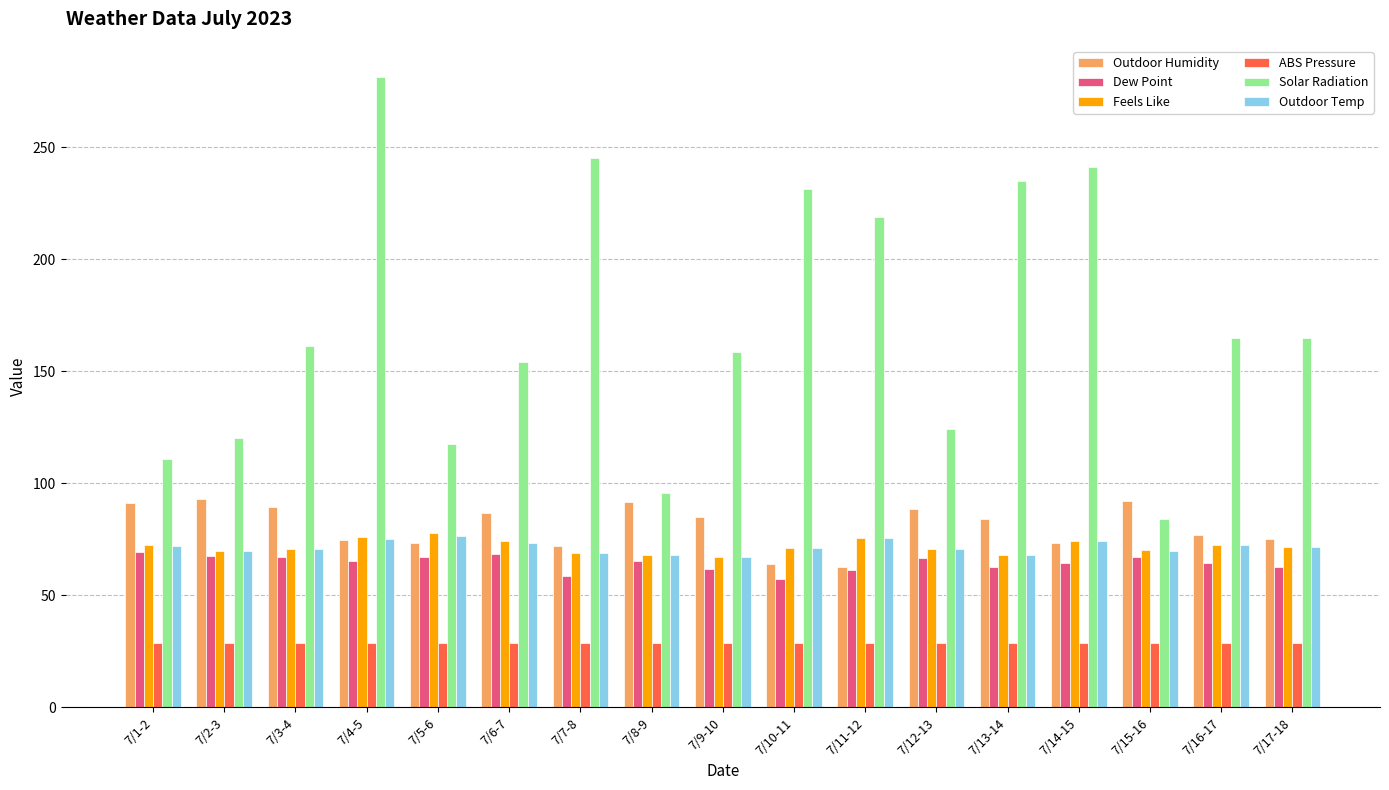

At how many categories does at least one series exceed 156?

10